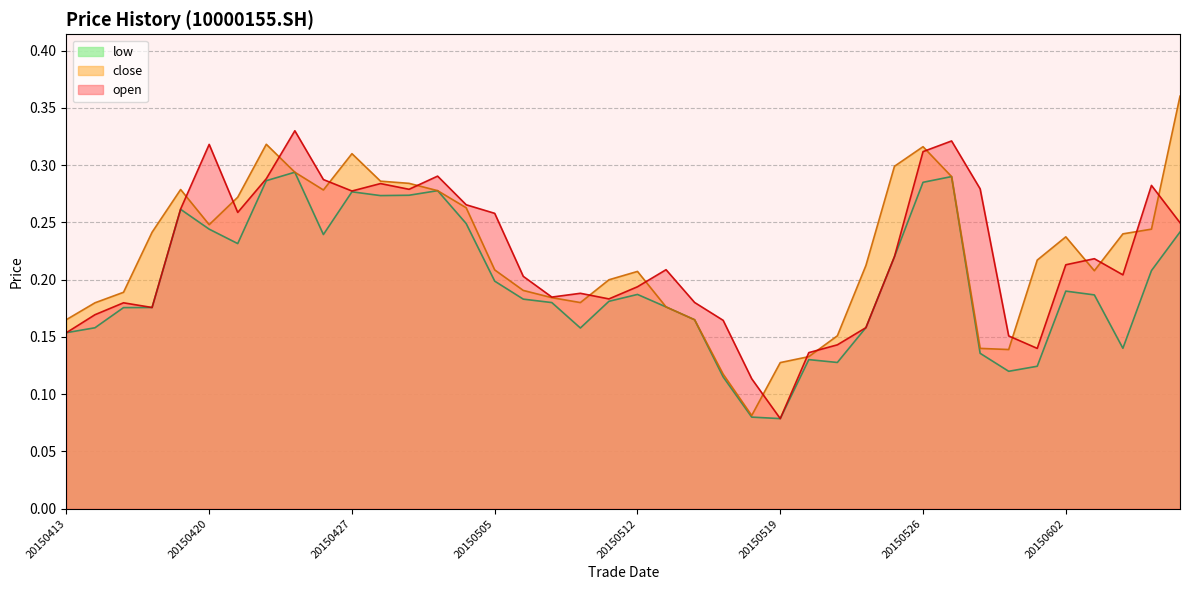

What is the approximate value of low at 20150417?

0.3